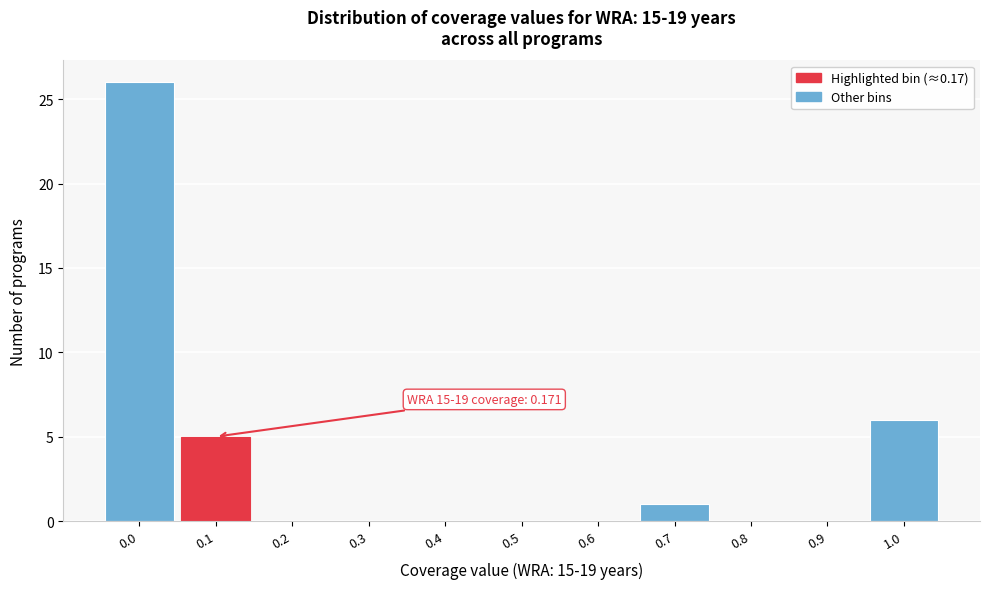

Reading right to left, list all the values displayed in this chart.

1.0=6	0.9=0	0.8=0	0.7=1	0.6=0	0.5=0	0.4=0	0.3=0	0.2=0	0.1=5	0.0=26